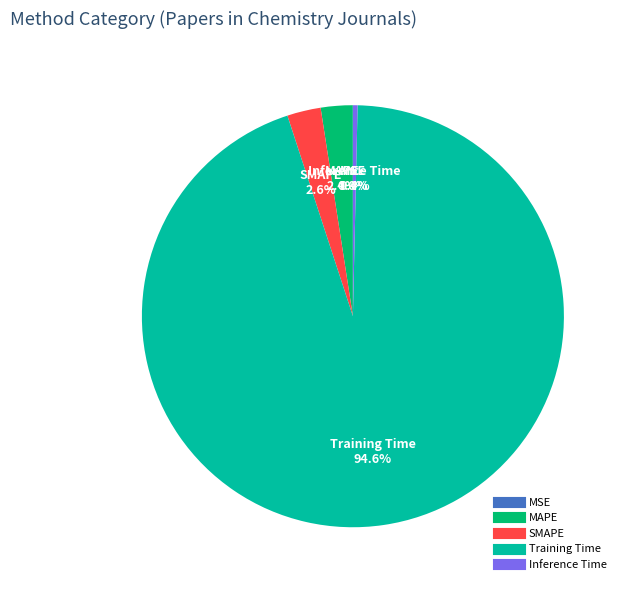

Is there any slice that represents more than half of the pie?

Yes